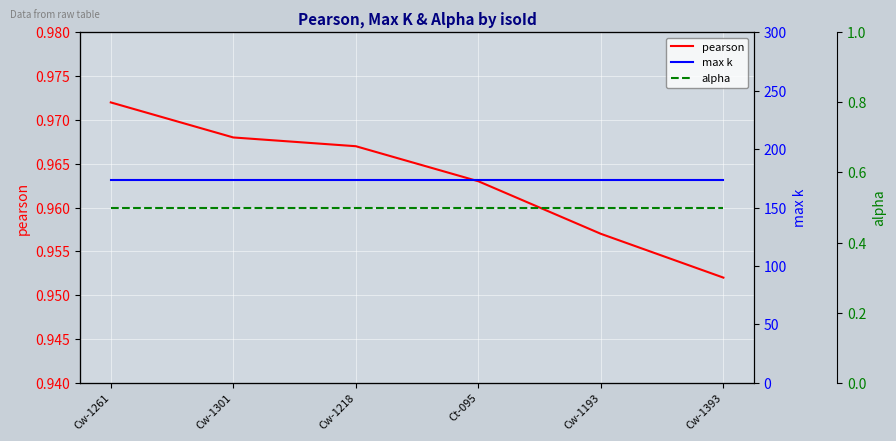

True or false: alpha has more than 0 interior local peaks.

False